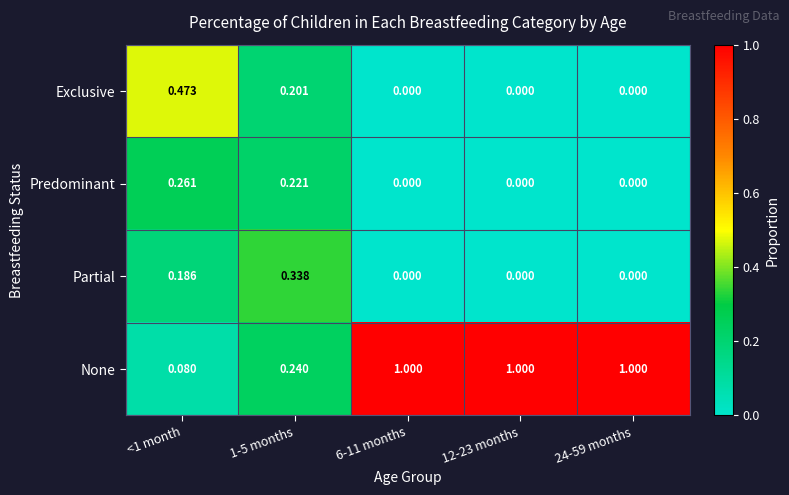

Which series has the largest total across all categories?

None